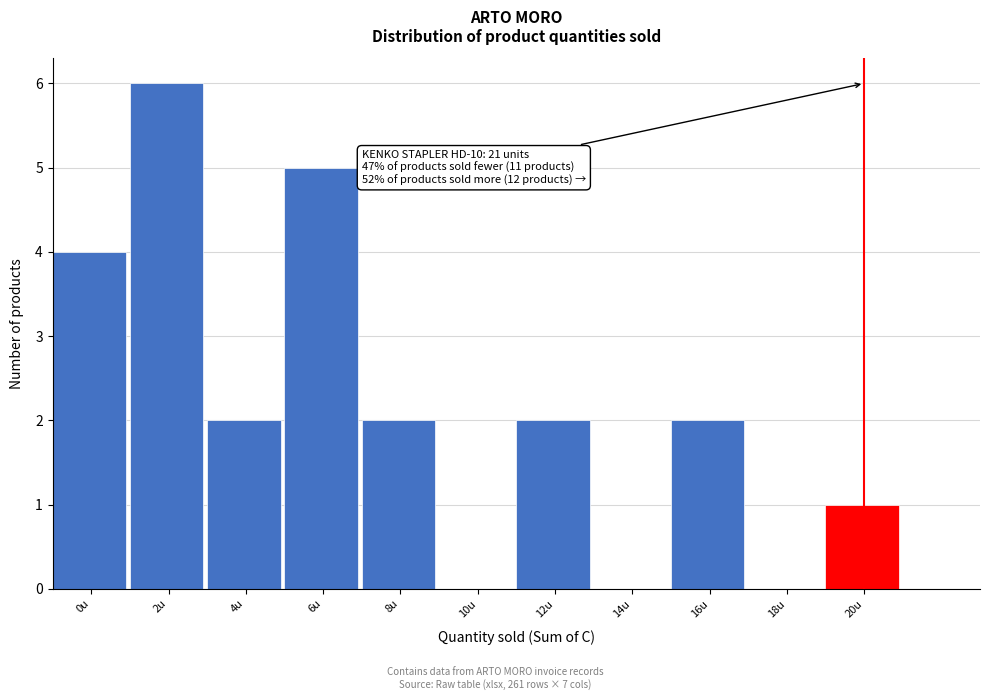

Reading left to right, what are all the values shown in this chart?

0u=4	2u=6	4u=2	6u=5	8u=2	10u=0	12u=2	14u=0	16u=2	18u=0	20u=1